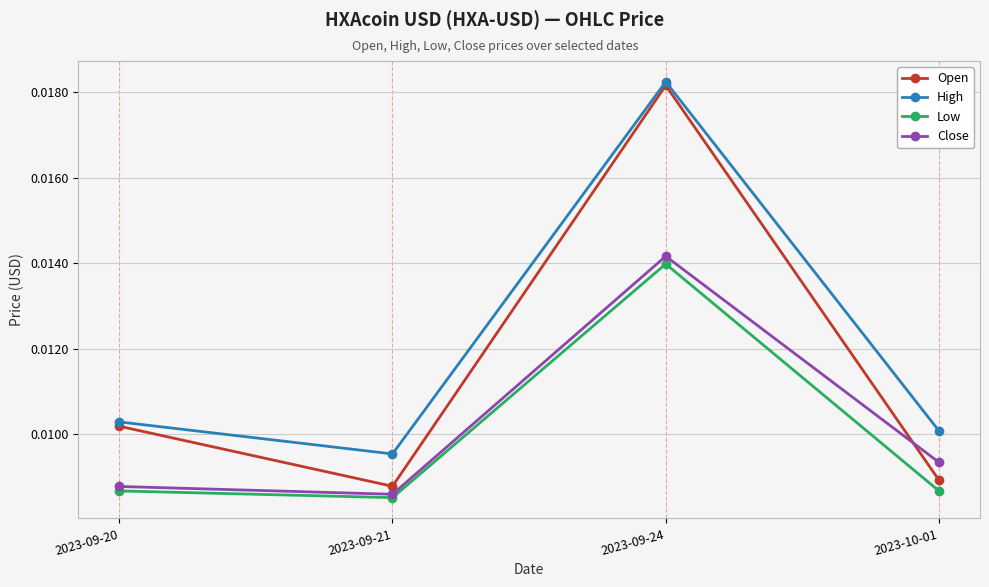

True or false: High has more than 2 points higher than both neighbors.

False